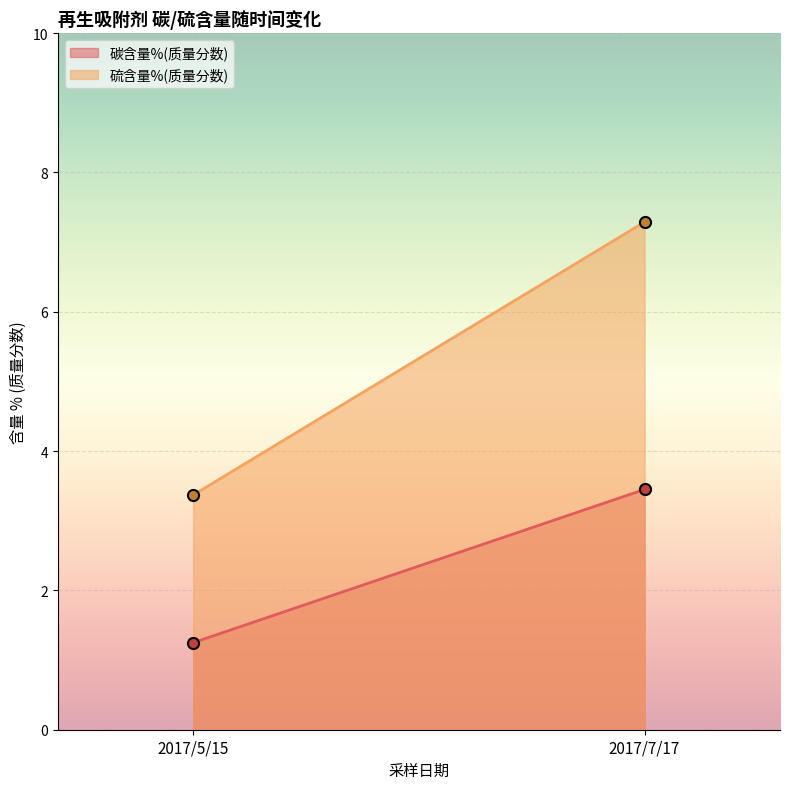

The value of 硫含量%(质量分数) at 2017/5/15 is 3.4. True or false?

True